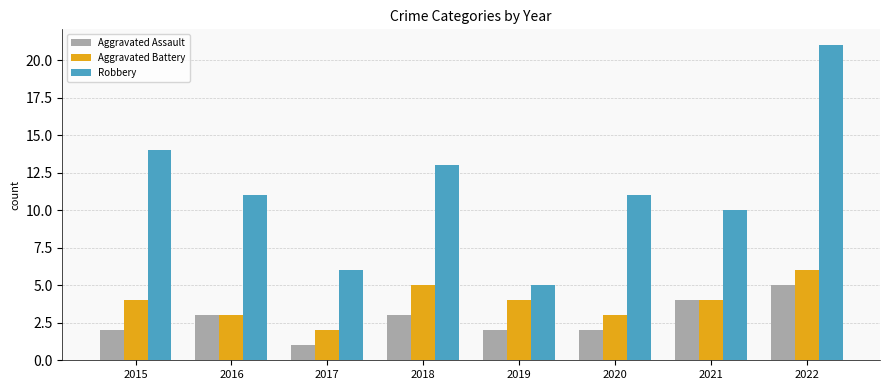

Reading left to right, what are all the values shown in this chart?

Aggravated Assault: 2015=2	2016=3	2017=1	2018=3	2019=2	2020=2	2021=4	2022=5
Aggravated Battery: 2015=4	2016=3	2017=2	2018=5	2019=4	2020=3	2021=4	2022=6
Robbery: 2015=14	2016=11	2017=6	2018=13	2019=5	2020=11	2021=10	2022=21